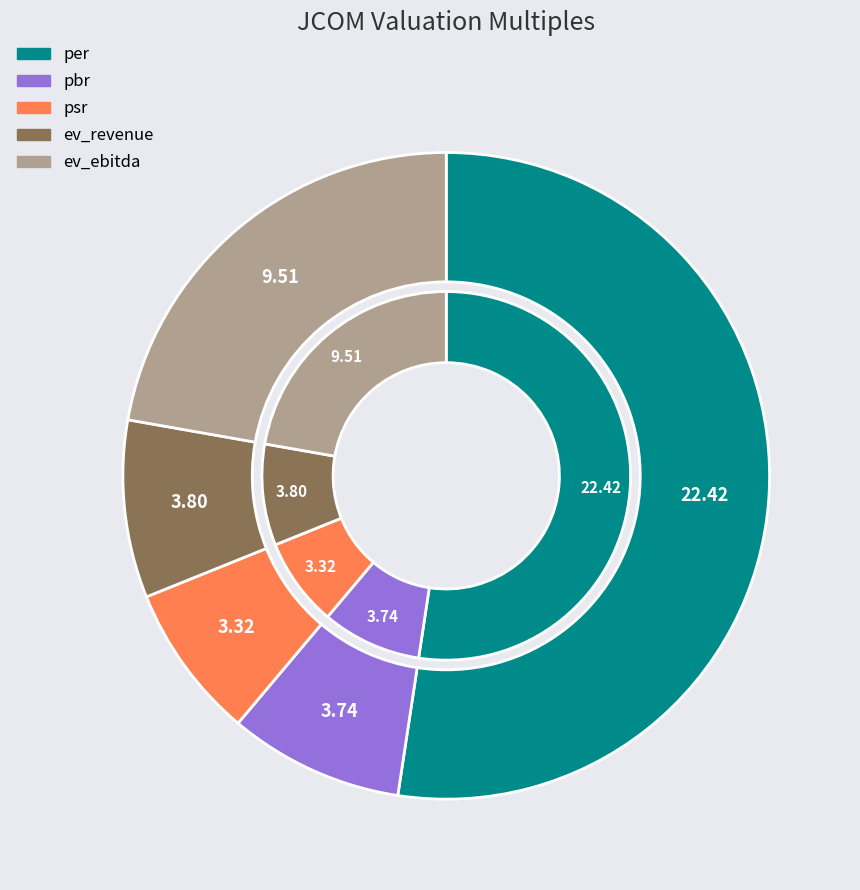

To the nearest percent, what portion does ev_revenue represent?

9%